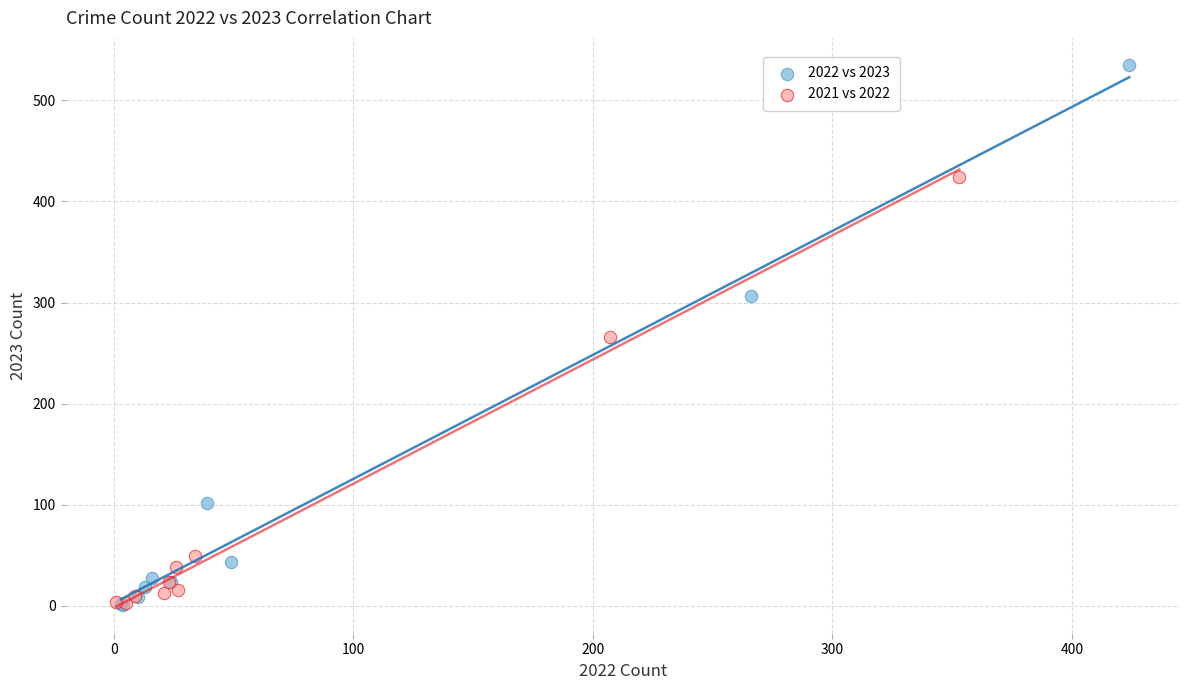

Which series has the largest Y range (max minus min)?

2022 vs 2023